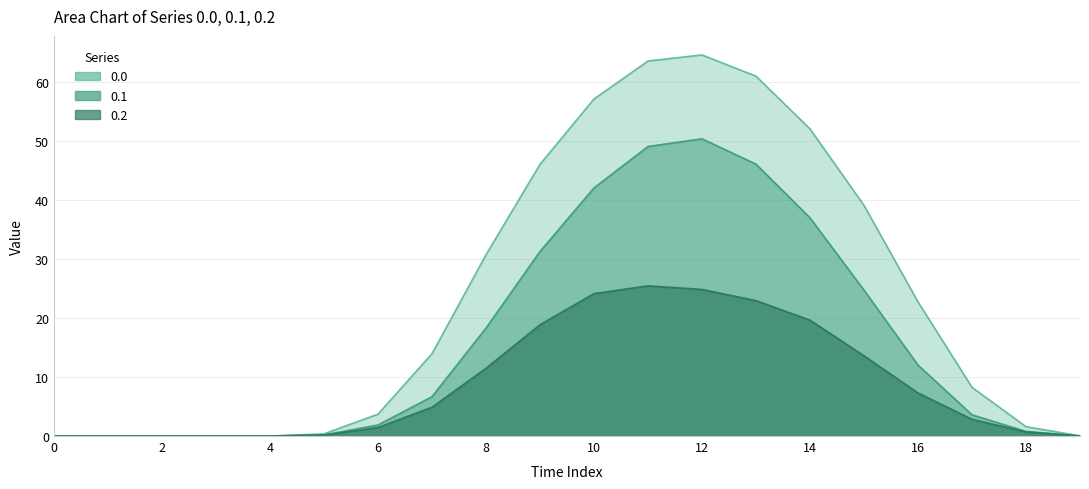

True or false: 0.1 and 0.2 cross at least once.

False